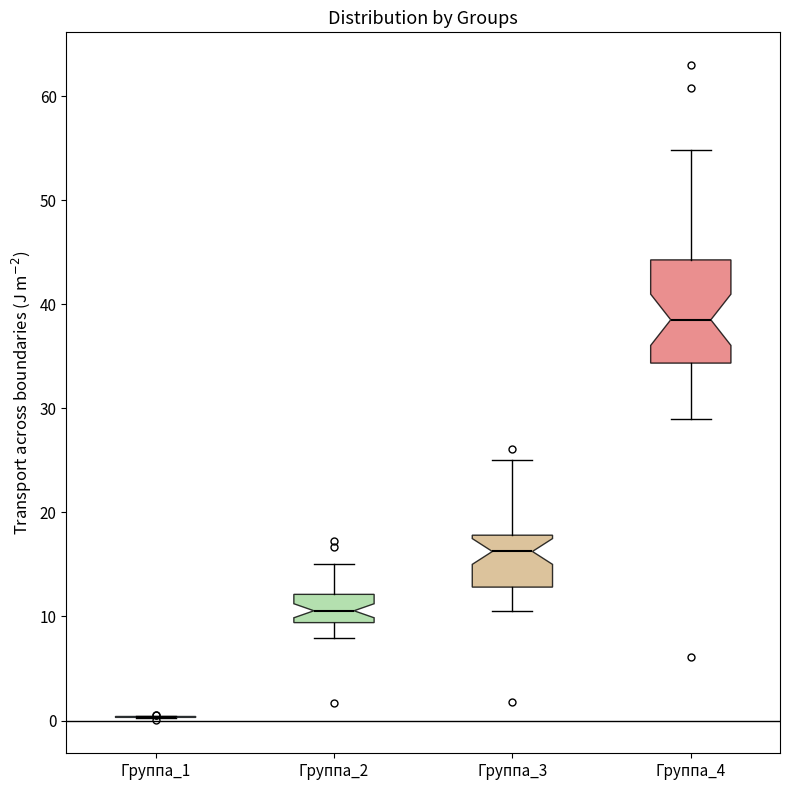

Reading left to right, read every box against the y-axis: the position of its median line, the range the box covers, and the ends of its whiskers. The values are not printed on the chart, so give them approximately, as read against the axis.

Группа_1: box collapsed to a line at 0, whiskers 0 to 0
Группа_2: median 11, box 9 to 12, whiskers 8 to 15
Группа_3: median 16, box 13 to 18, whiskers 11 to 25
Группа_4: median 39, box 34 to 44, whiskers 29 to 55